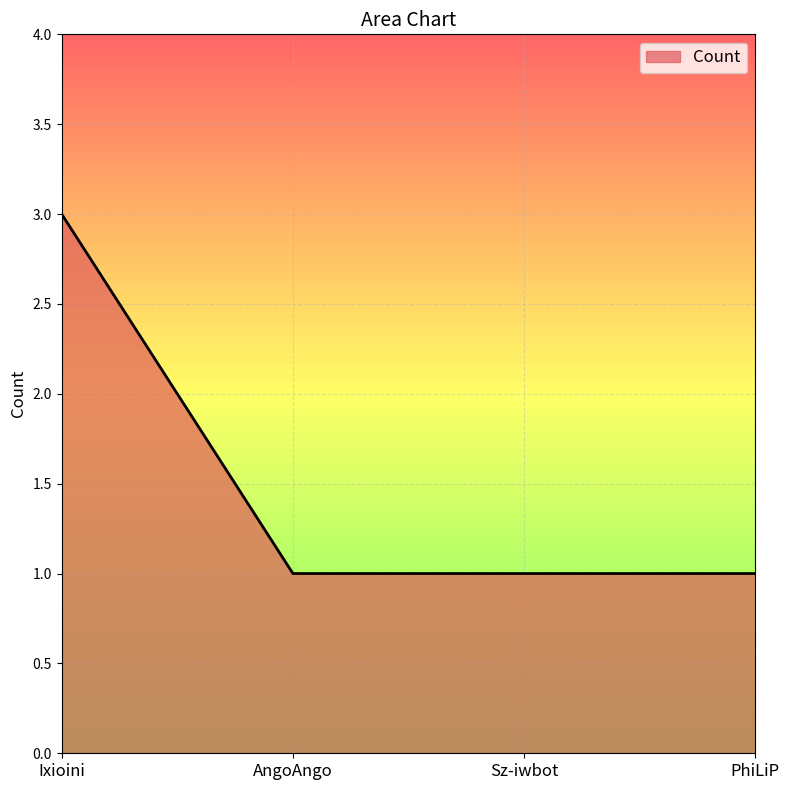

True or false: the data has more than 1 interior local peaks.

False